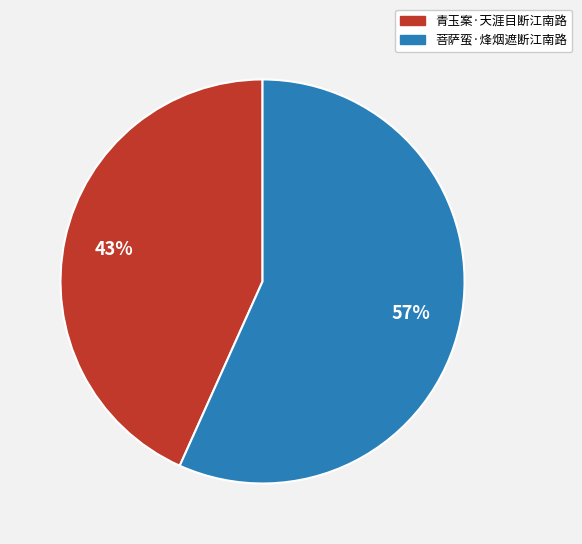

Rank the categories by value from highest to lowest.

菩萨蛮·烽烟遮断江南路, 青玉案·天涯目断江南路